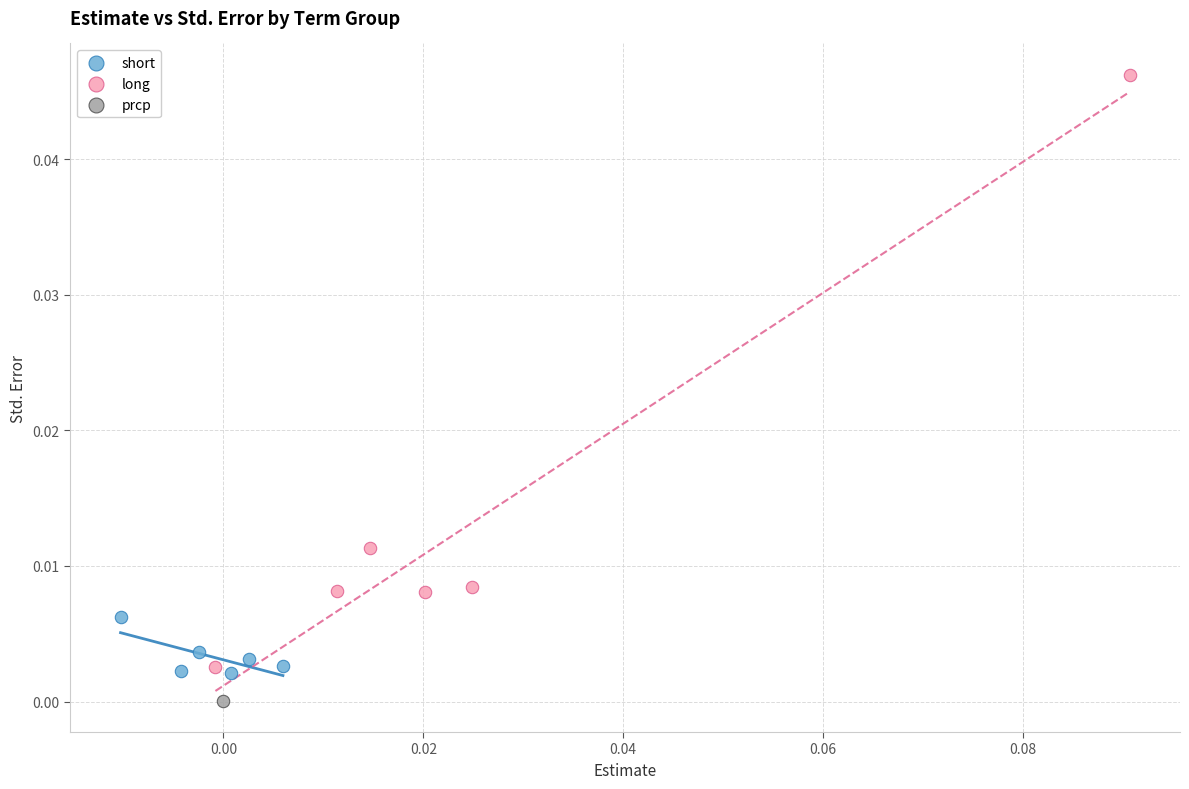

Which series contains the highest Y value?

long